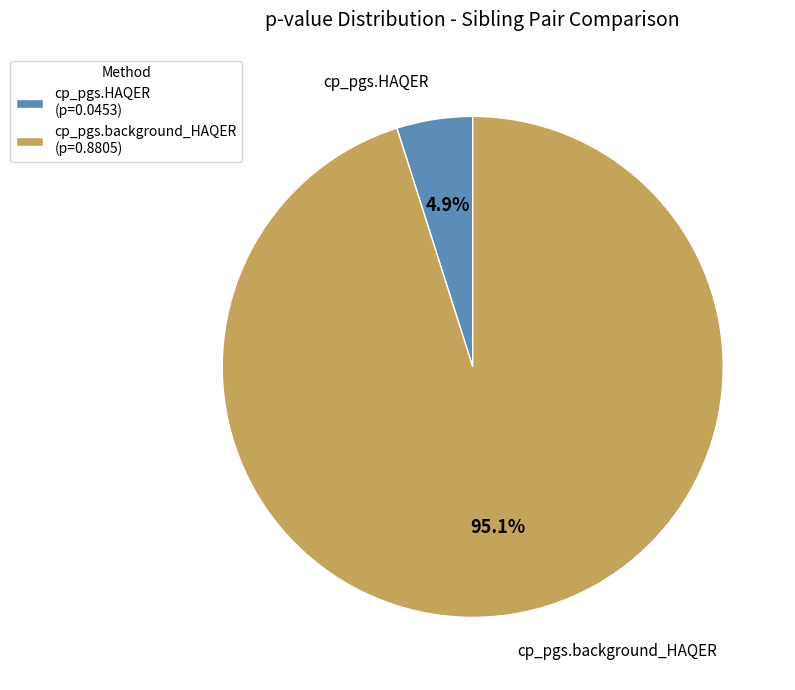

To the nearest percent, what percentage of the pie is cp_pgs.background_HAQER?

95%